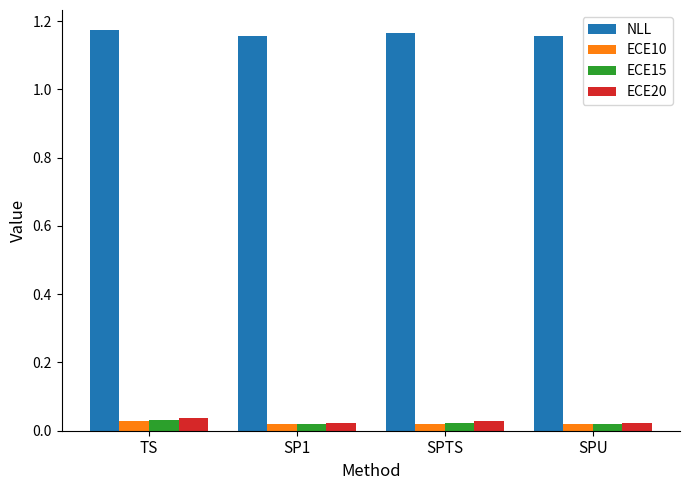

Which series has the largest total across all categories?

NLL